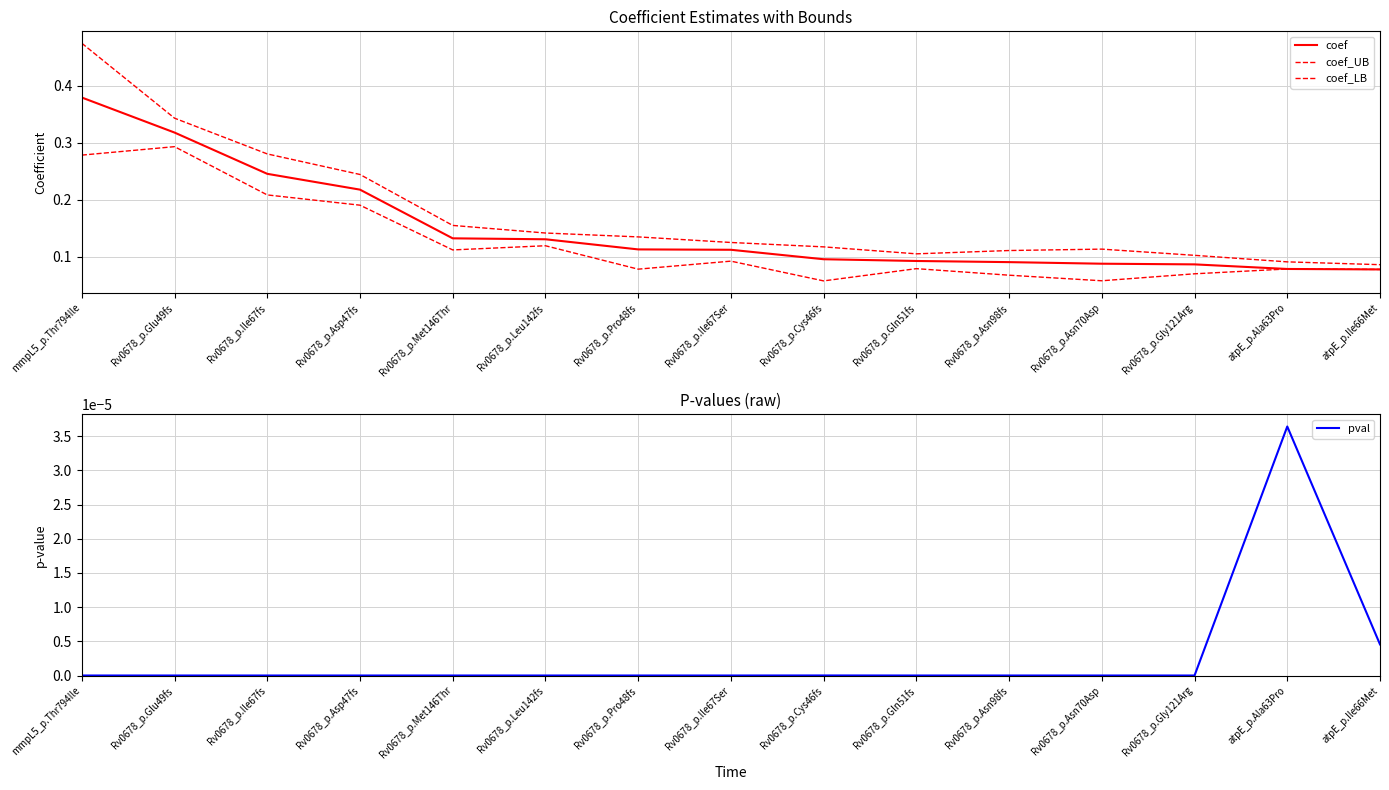

Reading right to left, transcribe all the data shown in this chart.

coef: 0.1	0.1	0.1	0.1	0.1	0.1	0.1	0.1	0.1	0.1	0.1	0.2	0.2	0.3	0.4
coef_UB: 0.1	0.1	0.1	0.1	0.1	0.1	0.1	0.1	0.1	0.1	0.2	0.2	0.3	0.3	0.5
coef_LB: 0.1	0.1	0.1	0.1	0.1	0.1	0.1	0.1	0.1	0.1	0.1	0.2	0.2	0.3	0.3
pval: 0.0	0.0	0.0	0.0	0.0	0.0	0.0	0.0	0.0	0.0	0.0	0.0	0.0	0.0	0.0